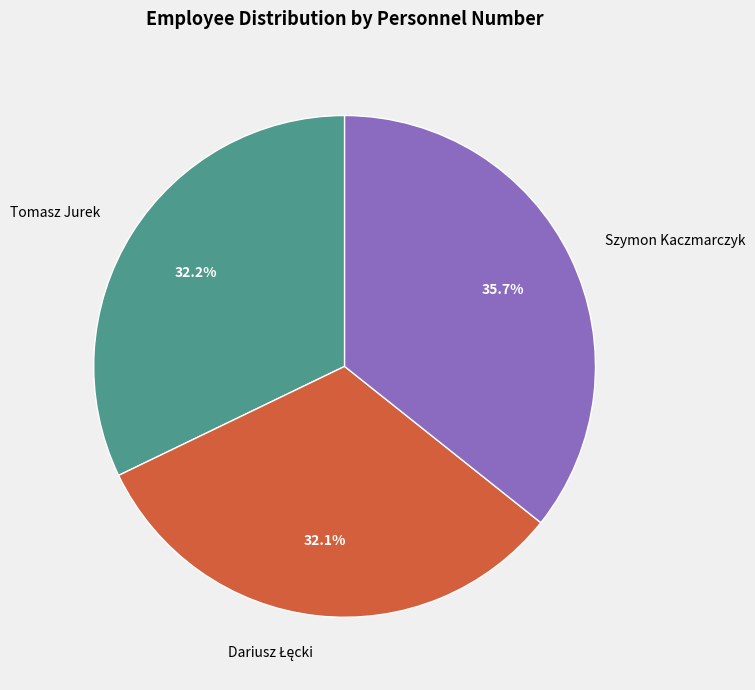

Do Szymon Kaczmarczyk and Tomasz Jurek together represent more than half of the pie?

Yes